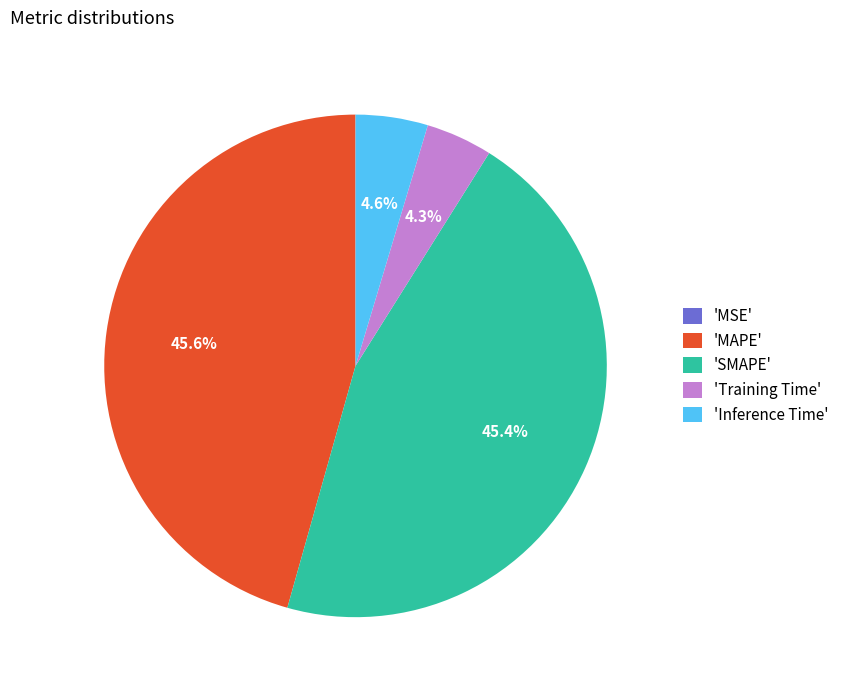

Does 'MAPE' account for over 50% of the chart?

No